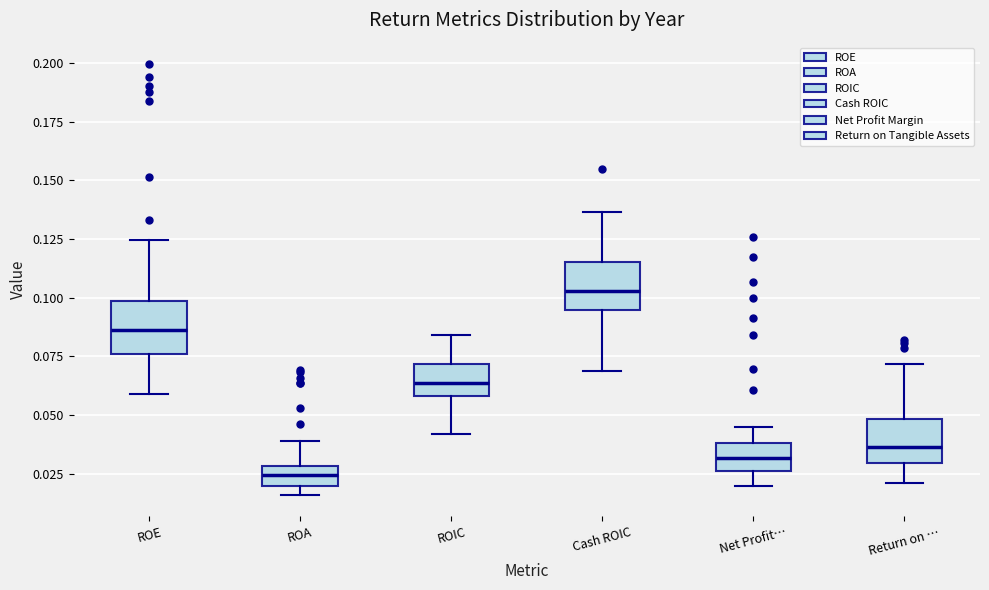

Reading left to right, read every box against the y-axis: the position of its median line, the range the box covers, and the ends of its whiskers. The values are not printed on the chart, so give them approximately, as read against the axis.

ROE: median 0.085, box 0.075 to 0.100, whiskers 0.060 to 0.125
ROA: median 0.025, box 0.020 to 0.030, whiskers 0.015 to 0.040
ROIC: median 0.065, box 0.060 to 0.070, whiskers 0.040 to 0.085
Cash ROIC: median 0.105, box 0.095 to 0.115, whiskers 0.070 to 0.135
Net Profit…: median 0.030, box 0.025 to 0.040, whiskers 0.020 to 0.045
Return on …: median 0.035, box 0.030 to 0.050, whiskers 0.020 to 0.070